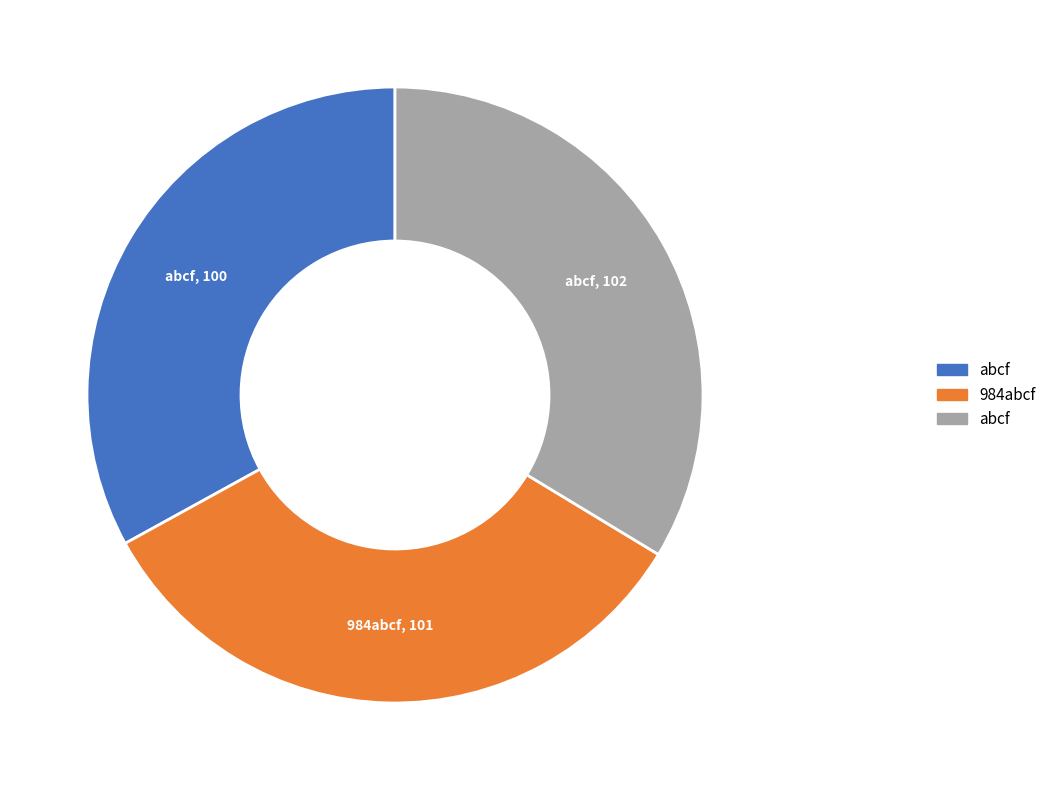

Is there a majority slice in this chart?

No